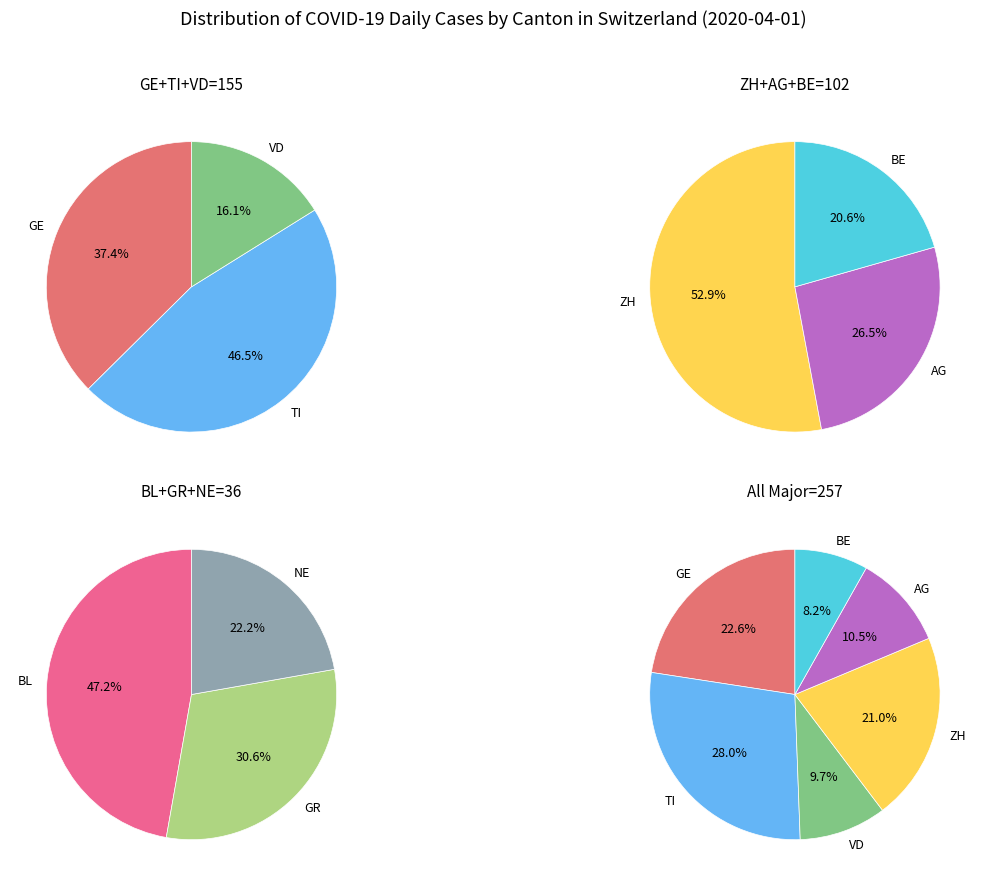

Is GE the majority of the pie?

No